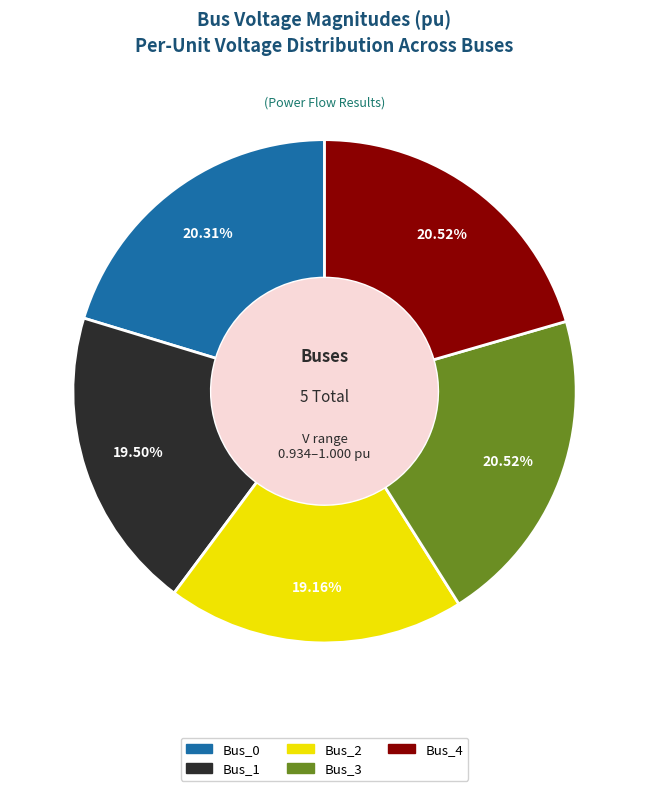

Is there any slice that represents more than half of the pie?

No